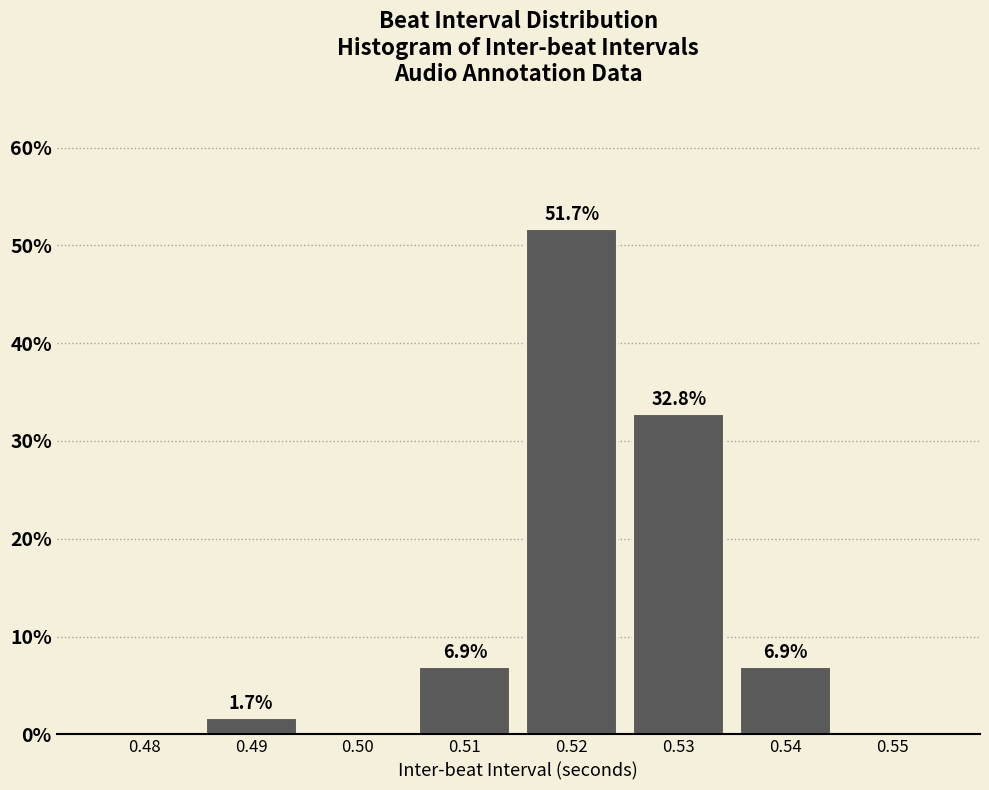

Reading left to right, transcribe all the data shown in this chart.

0.48=0.0	0.49=1.7	0.50=0.0	0.51=6.9	0.52=51.7	0.53=32.8	0.54=6.9	0.55=0.0